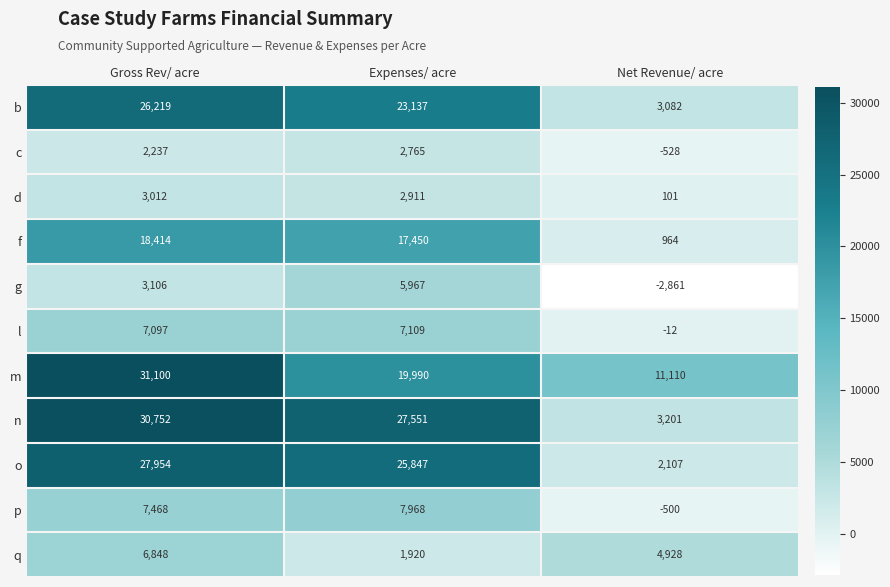

What is the maximum value shown in the chart?

31100